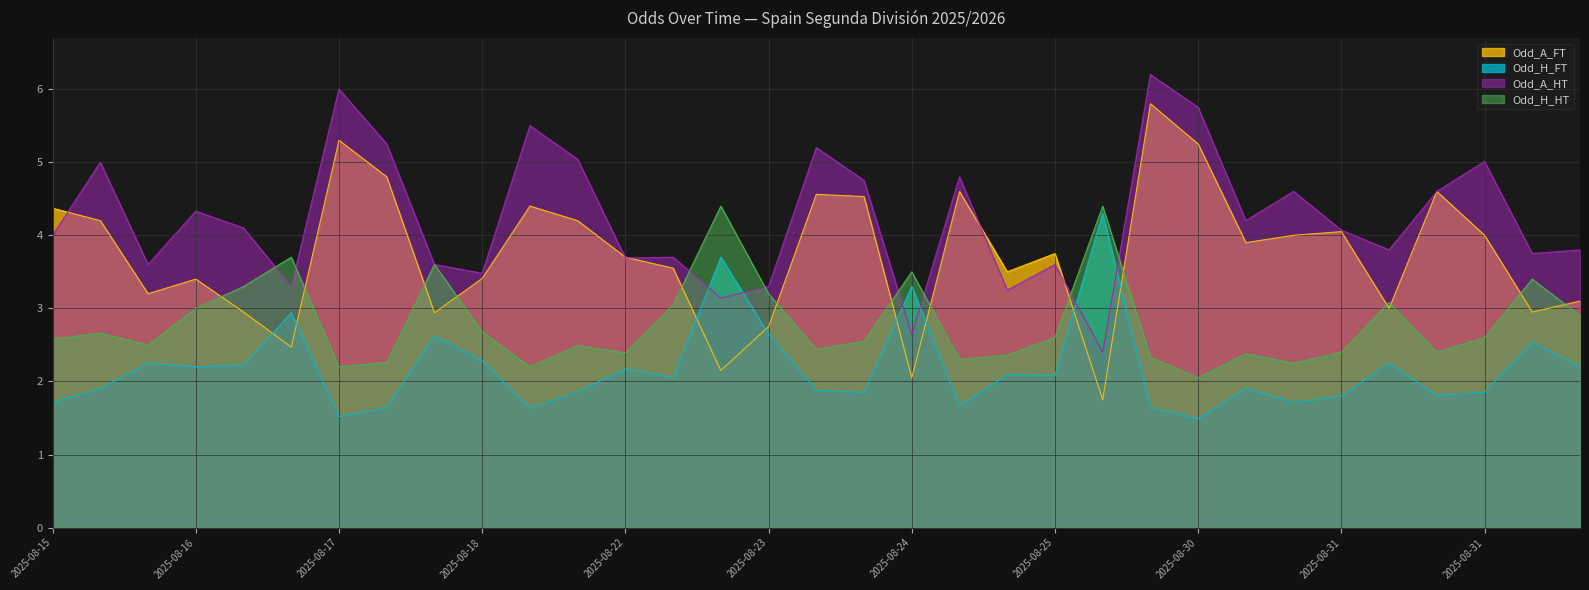

How many lines are shown in the chart?

4